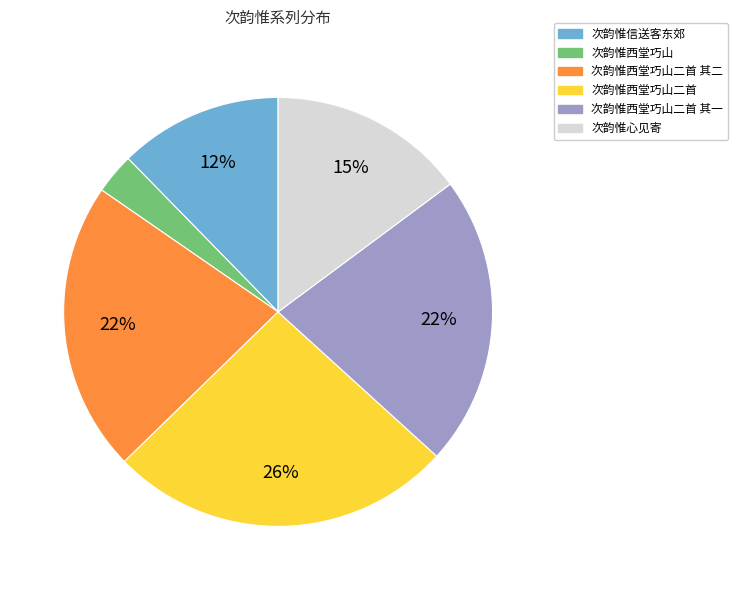

To the nearest percent, what is the average slice percentage?

17%